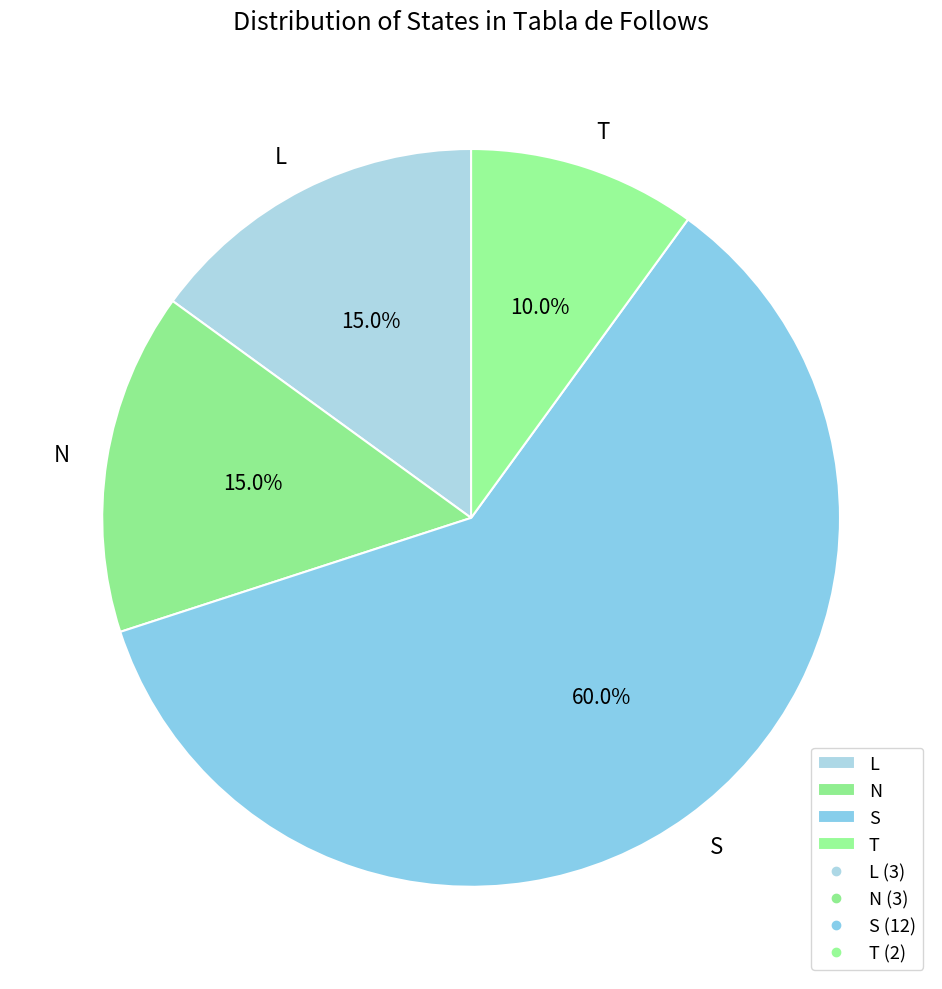

To the nearest percent, what is the difference between the largest and smallest slice percentages?

50%